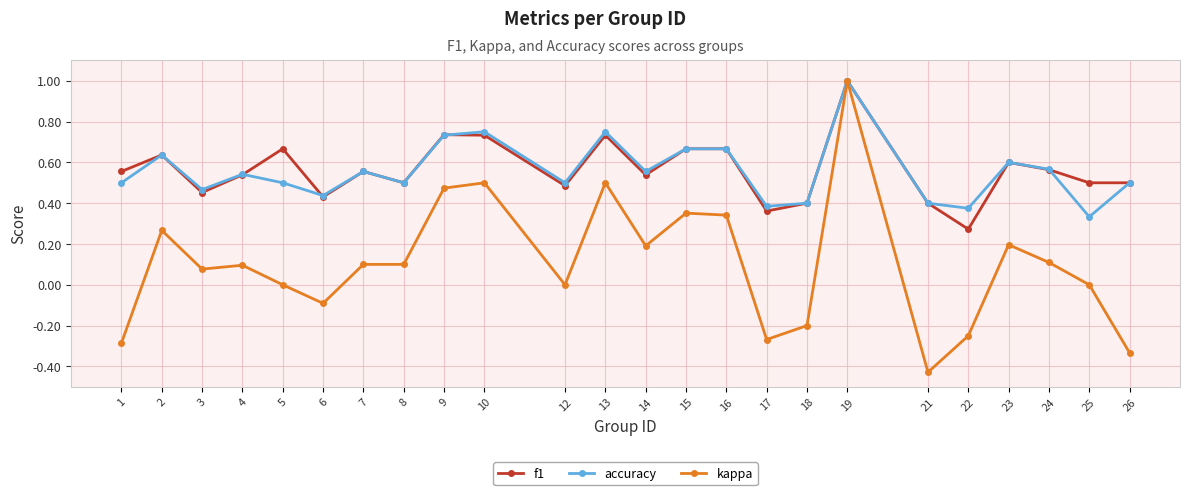

True or false: kappa has a value of 0.2 at 23.

True